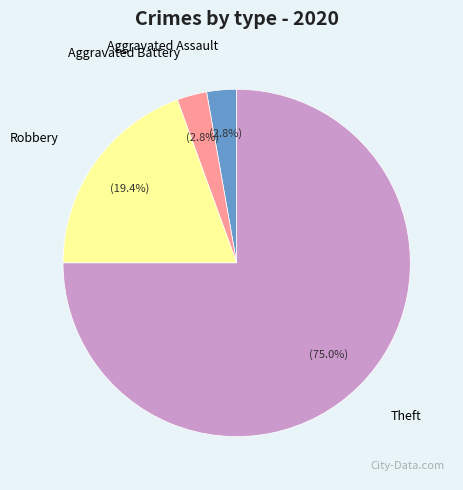

How many segments does this pie chart have?

4